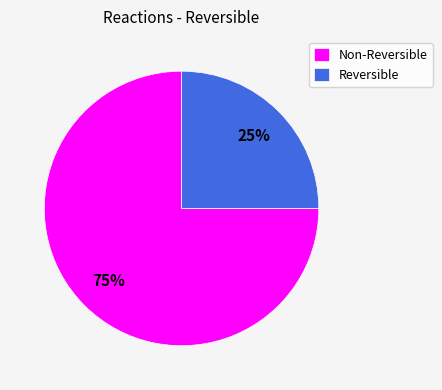

True or false: Reversible accounts for 12% of the total.

False